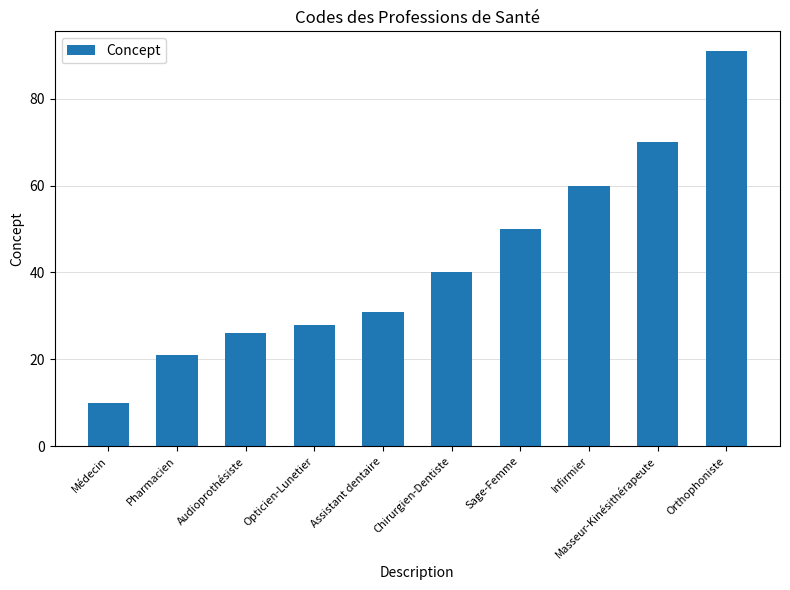

The chart shows a value of 147 at Orthophoniste. True or false?

False